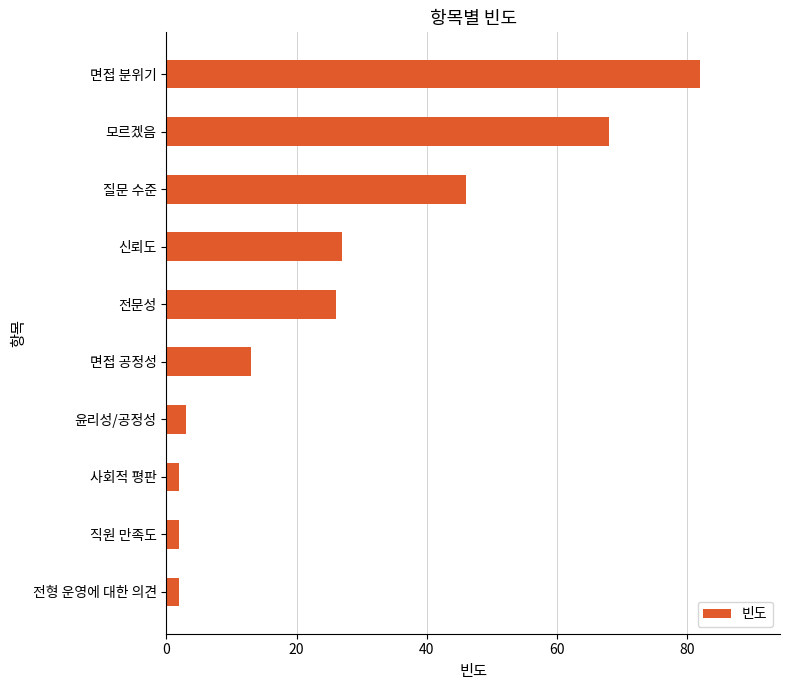

What is the sum of the values at 질문 수준 and 전형 운영에 대한 의견?

48